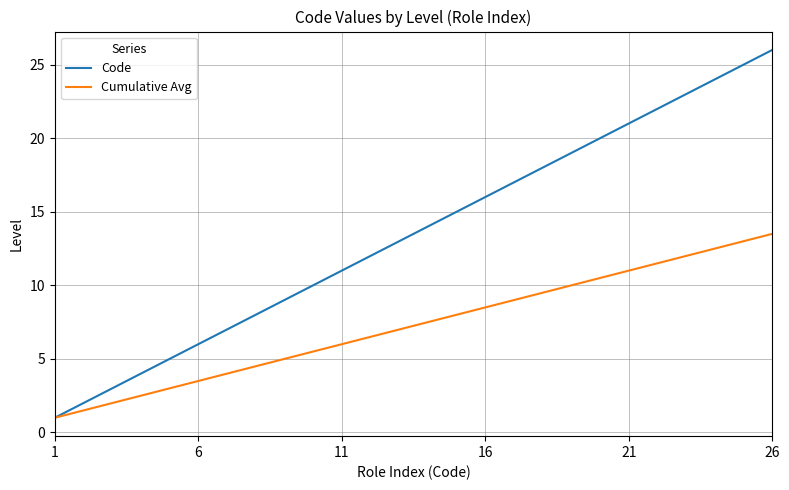

What is the difference between the maximum and minimum values in the Code series?

25.0